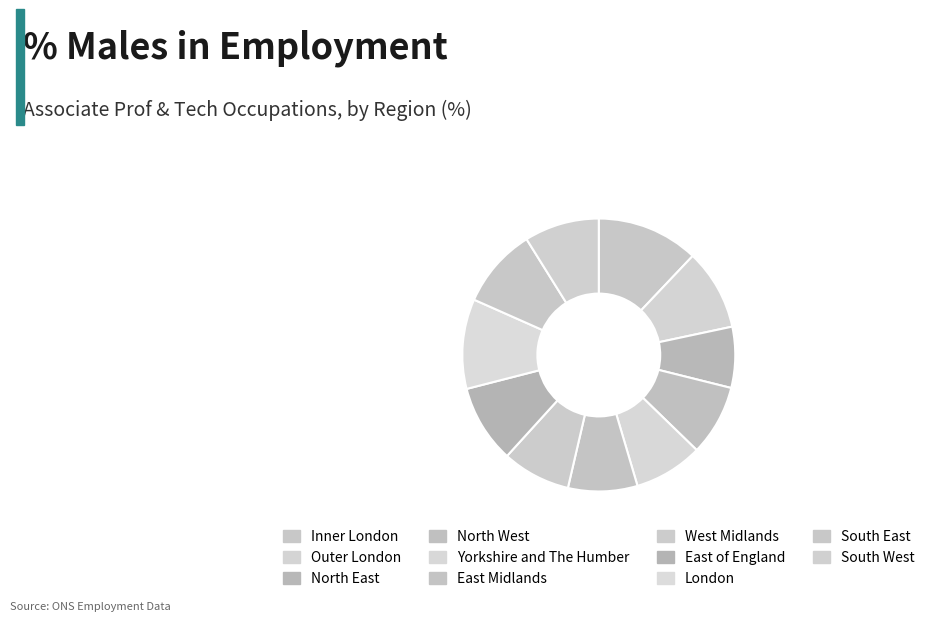

What is the smallest slice in the pie chart?

North East